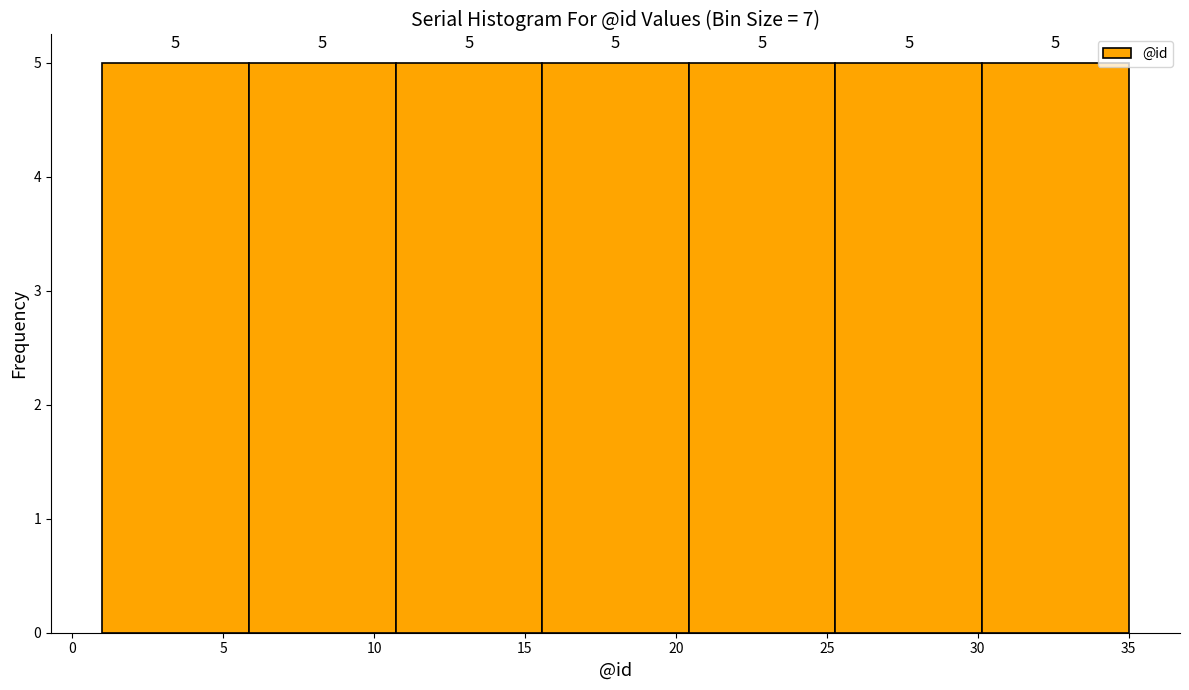

Reading left to right, list every bar in this chart as the range it spans on the x-axis followed by its height. The bar edges are not printed on the chart, so give them approximately, as read against the axis.

1.0 to 6.0: 5
6.0 to 10.5: 5
10.5 to 15.5: 5
15.5 to 20.5: 5
20.5 to 25.5: 5
25.5 to 30.0: 5
30.0 to 35.0: 5